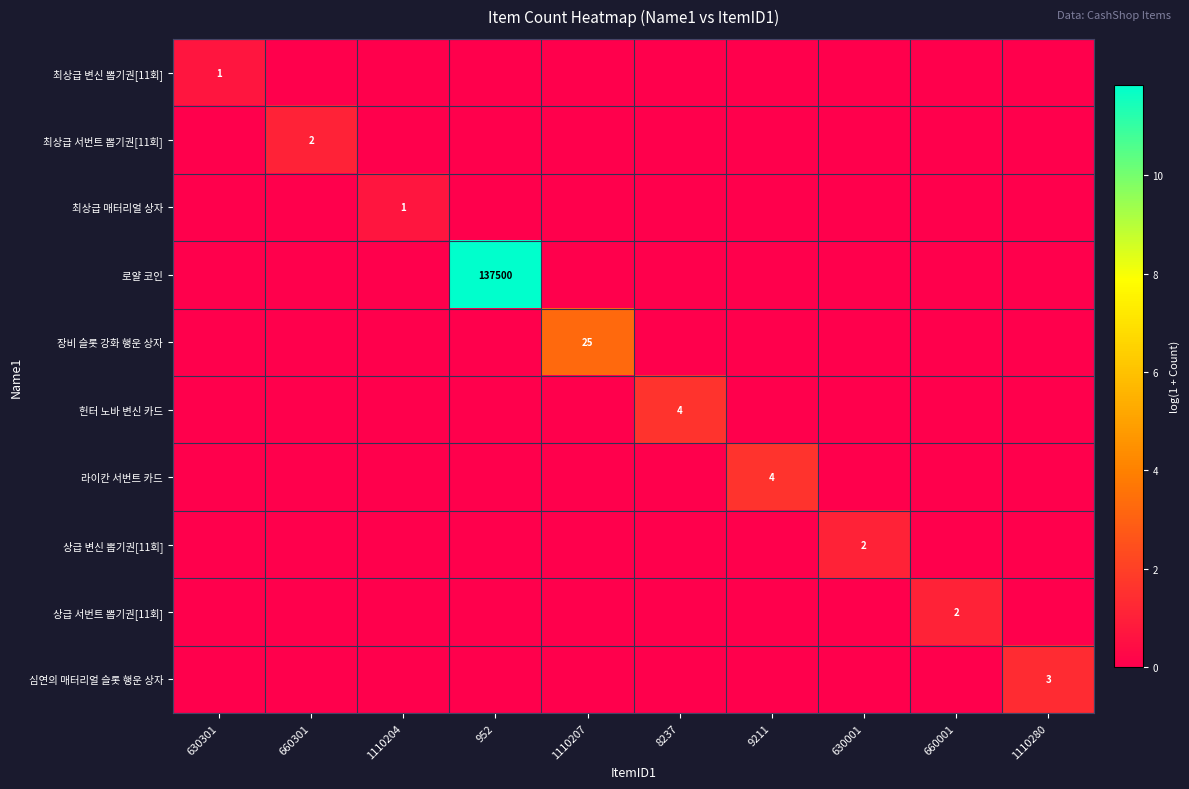

What is the spread (max minus min) of values at 660001?

1.1